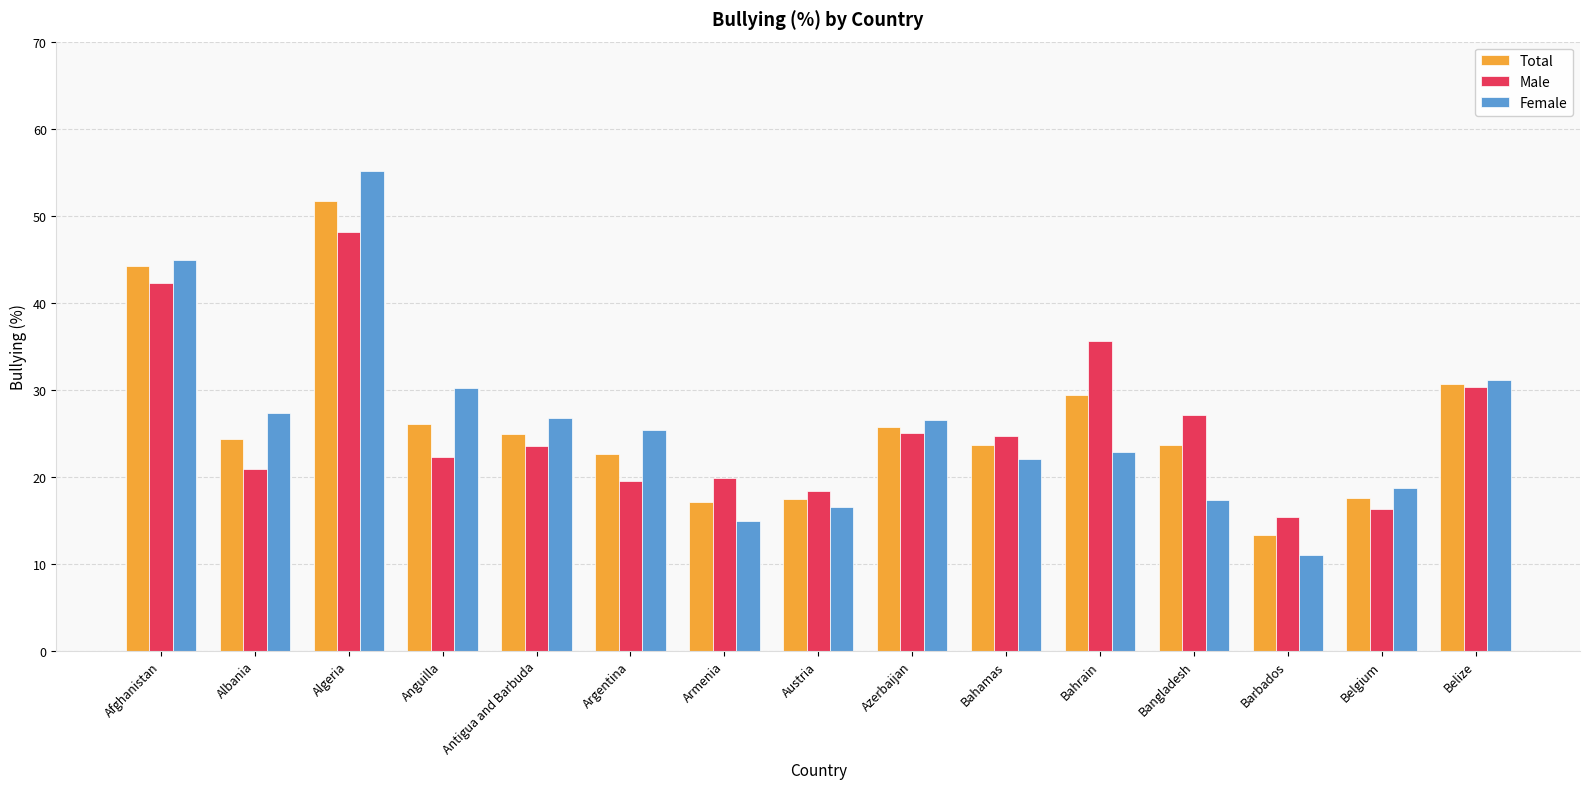

At which label does Female reach its peak?

Algeria